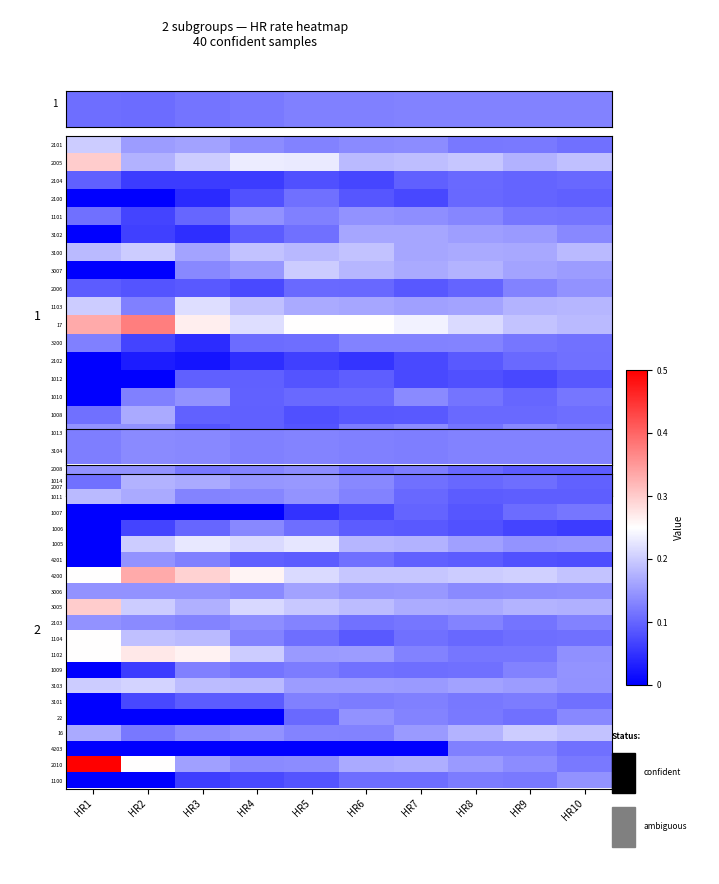

What is the total value across all series at HR2?

2.7